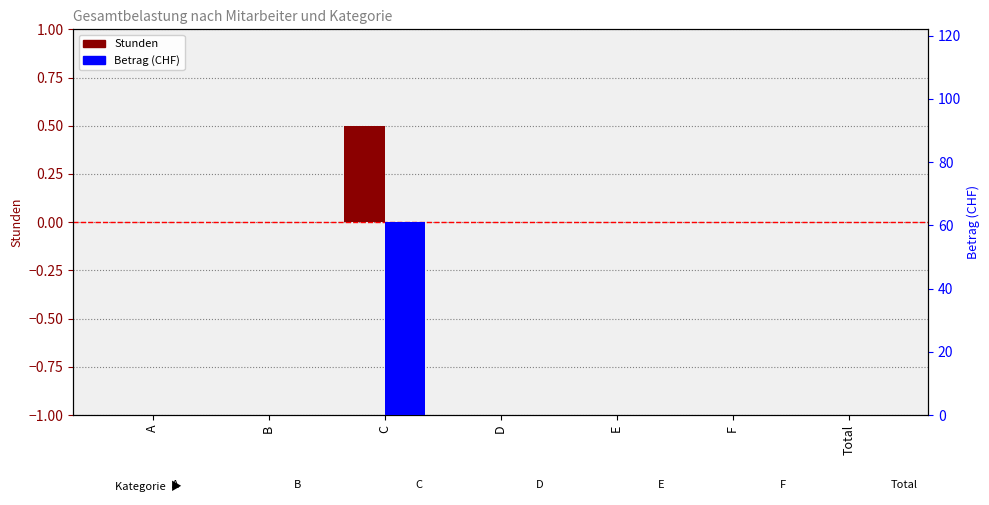

Reading right to left, what are all the values shown in this chart?

Stunden: 0.0	0.0	0.0	0.0	0.5	0.0	0.0
Betrag (CHF): 0.0	0.0	0.0	0.0	61.0	0.0	0.0